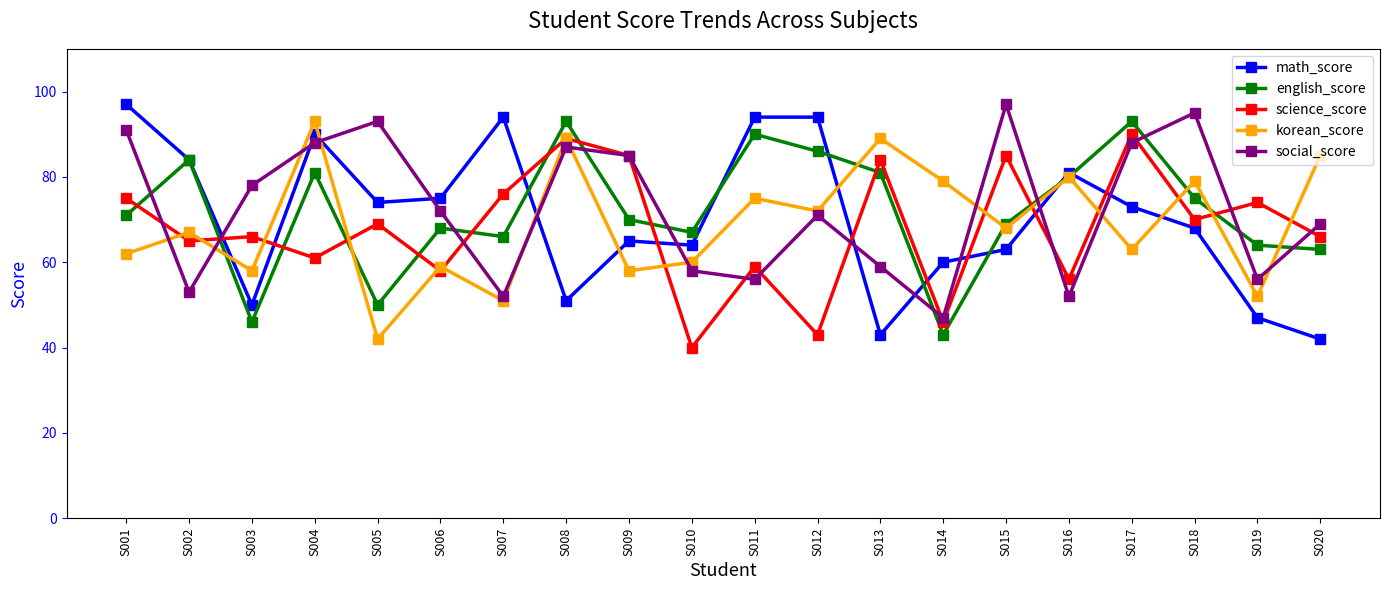

What is the value of the english_score point at the 4th from the left?

81